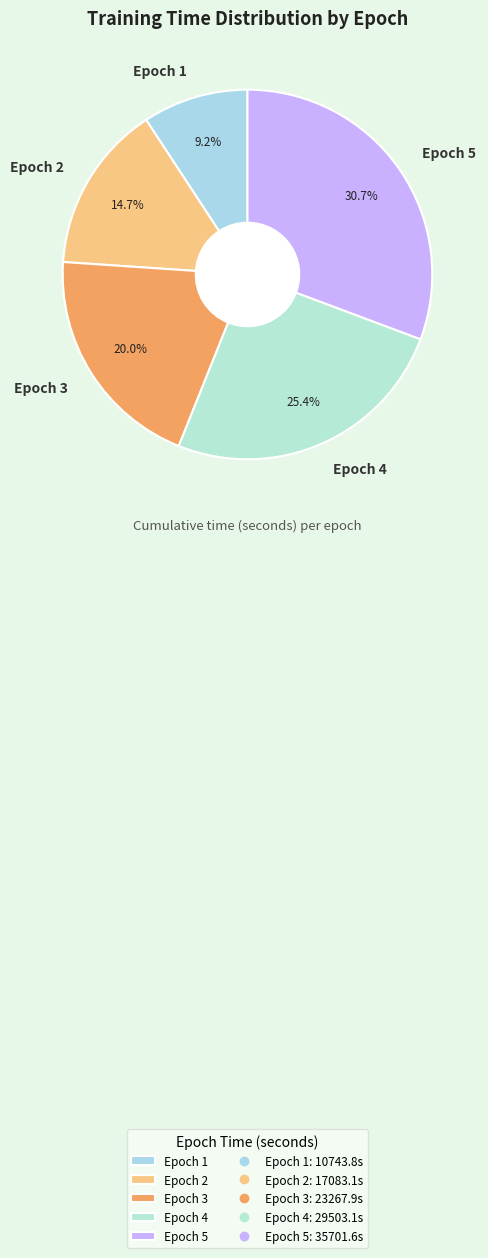

Does any single category account for the majority?

No